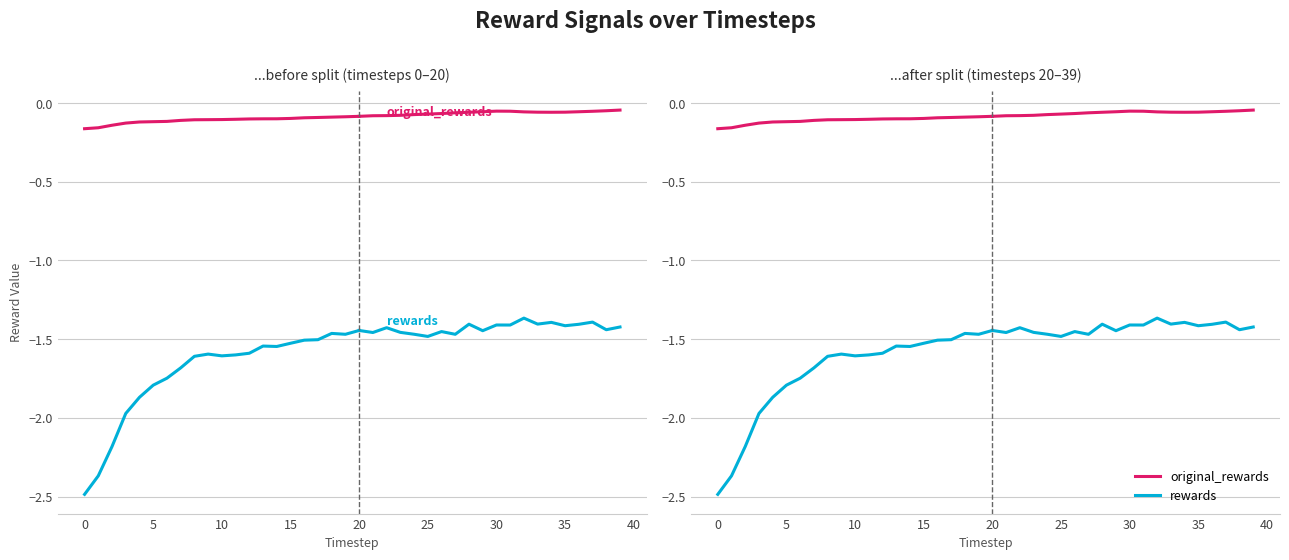

List the series in order of their overall mean, highest first.

original_rewards, rewards